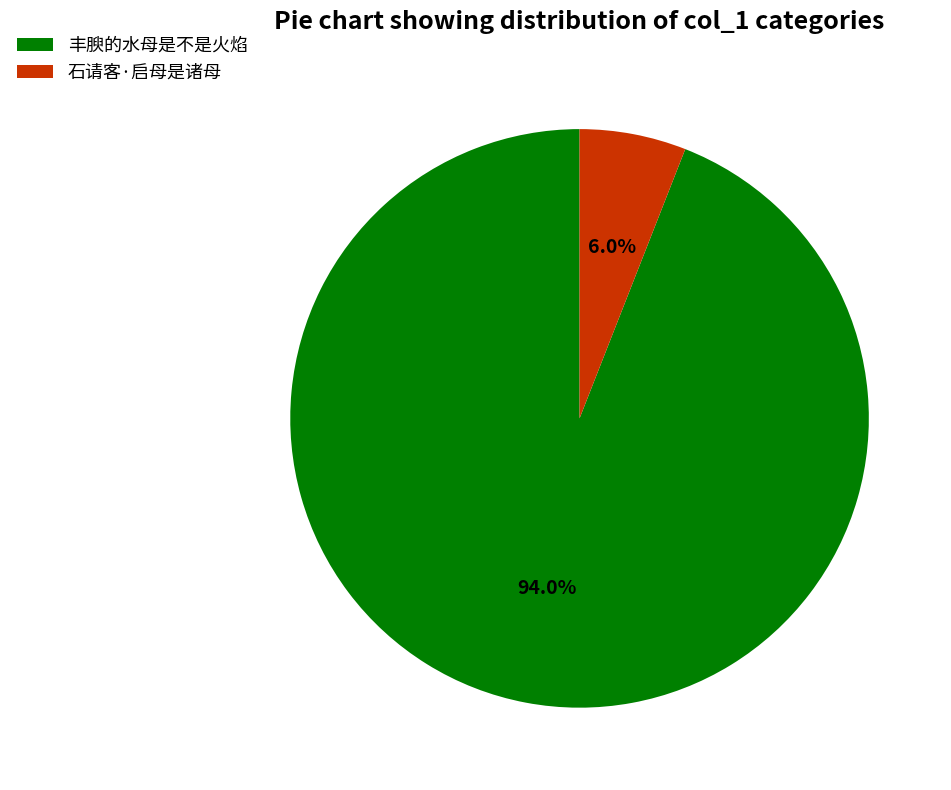

Rank the categories by value from lowest to highest.

石请客·启母是诸母, 丰腴的水母是不是火焰